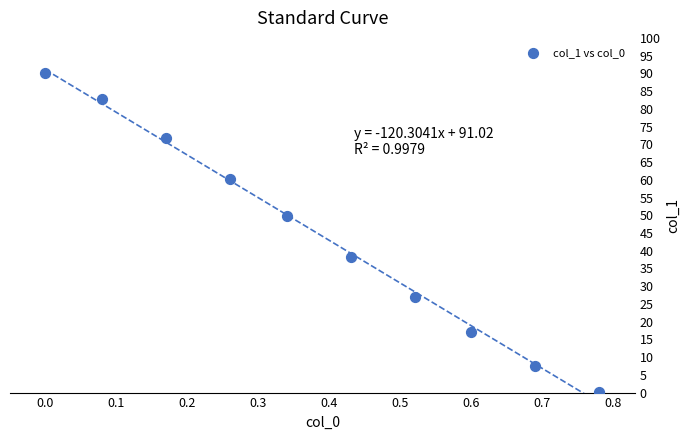

What is the average Y value?

44.5